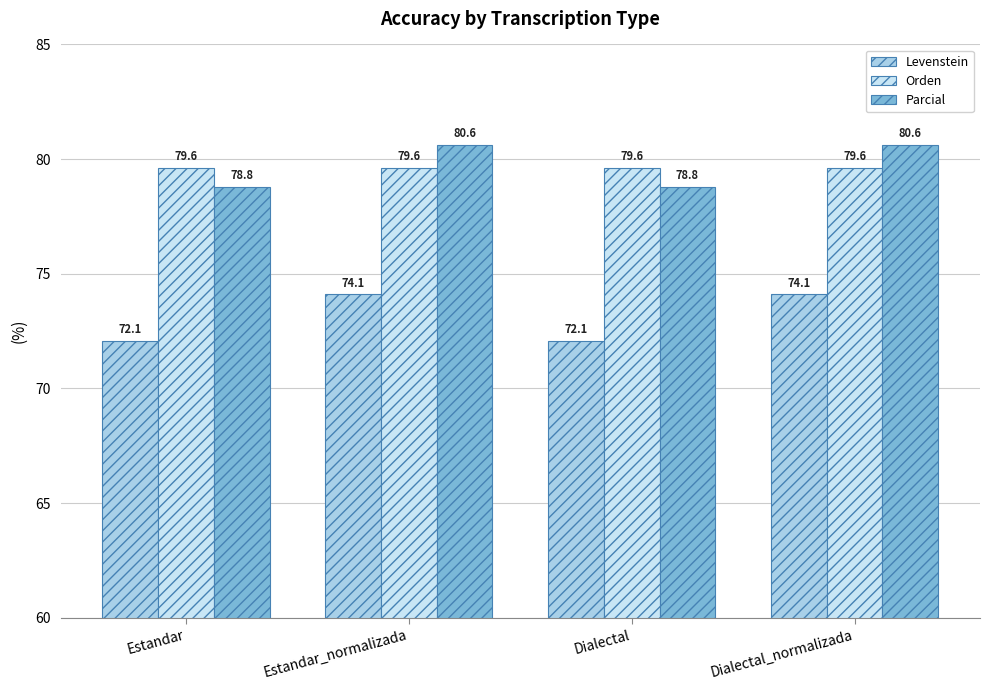

At how many categories does at least one series exceed 76?

4